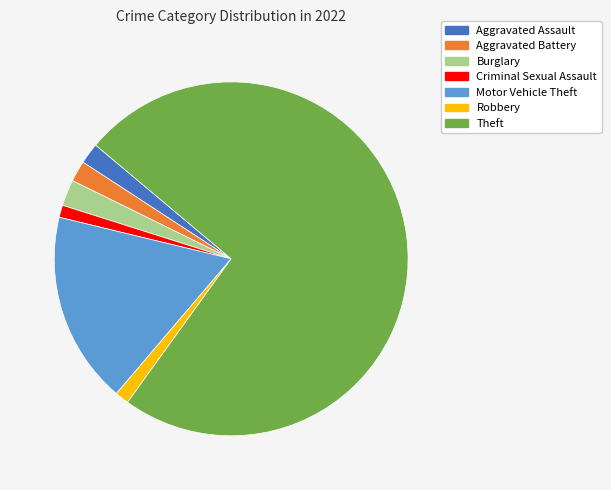

Is there a majority slice in this chart?

Yes